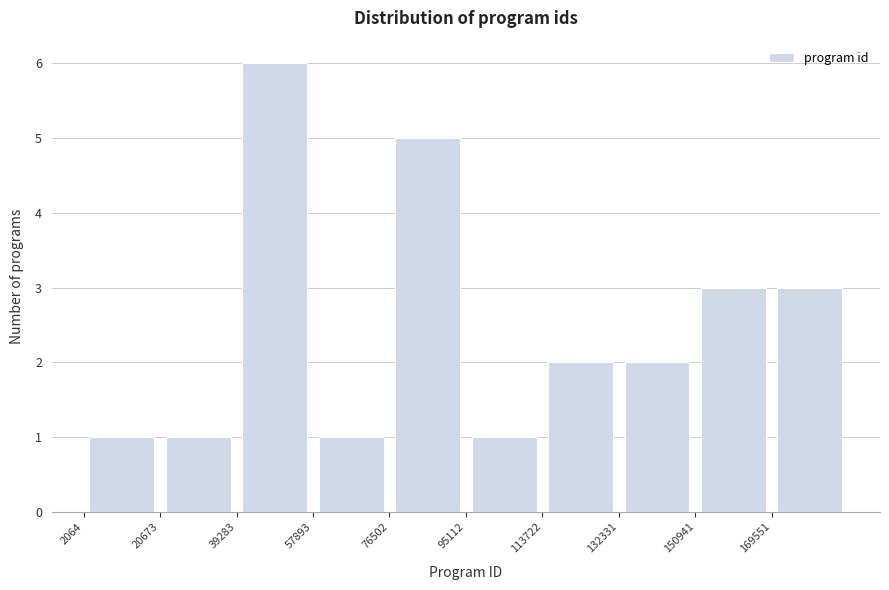

Reading left to right, transcribe this chart: for each bar, give the range it covers on the x-axis and its height. Neither the bar edges nor the heights are printed on the chart, so give them approximately, as read against the axes.

2000 to 20000: 1
20000 to 40000: 1
40000 to 58000: 6
58000 to 76000: 1
76000 to 96000: 5
96000 to 114000: 1
114000 to 132000: 2
132000 to 150000: 2
150000 to 170000: 3
170000 to 188000: 3